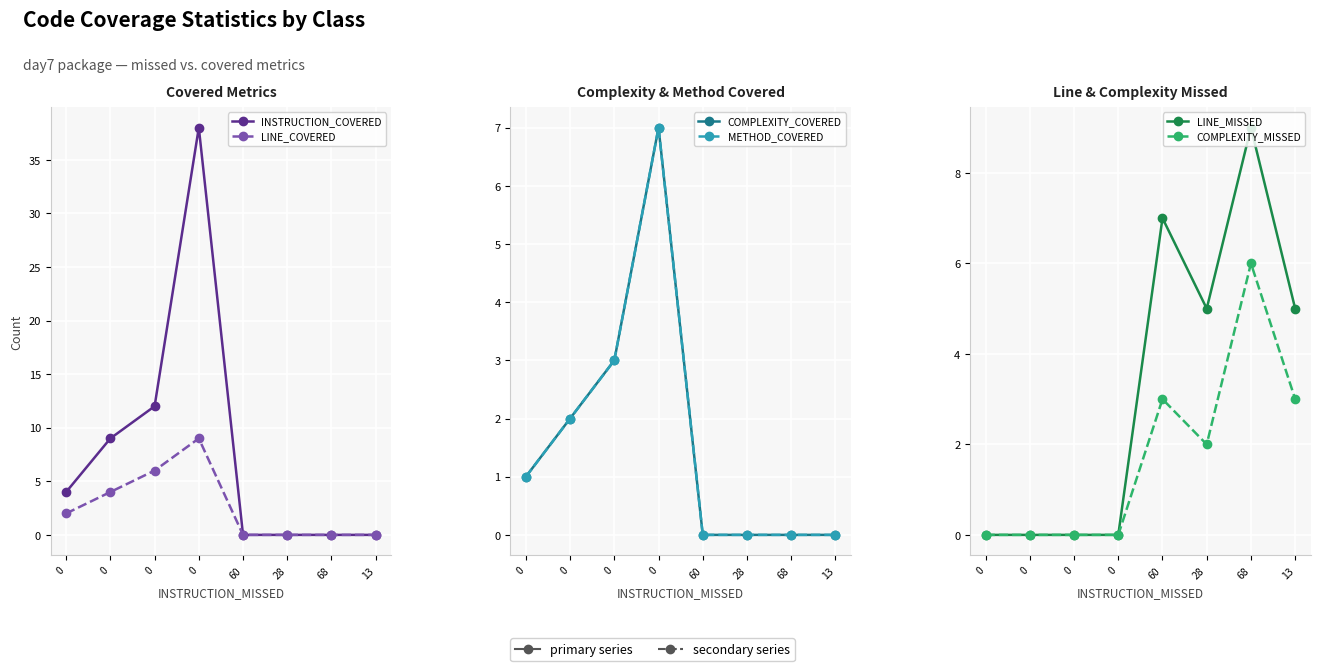

How many values in the COMPLEXITY_COVERED series are below 1?

4